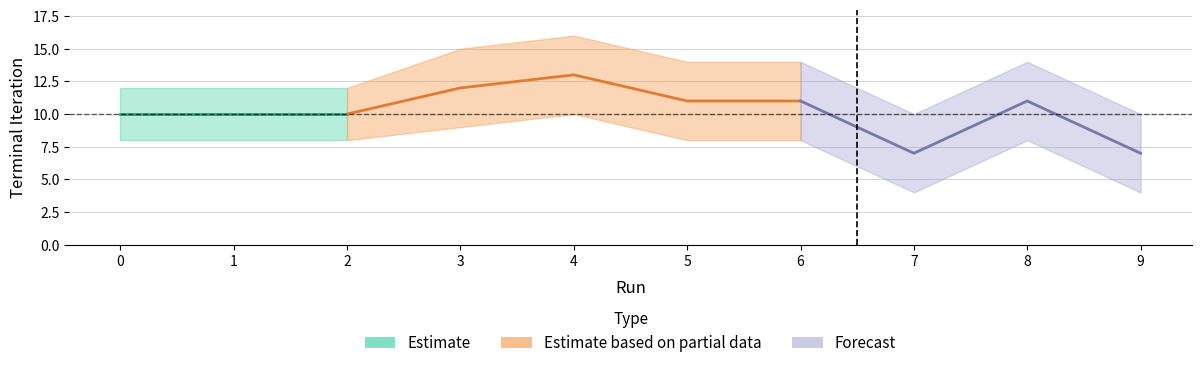

True or false: Terminal Iteration has a value of 13 at 1.

False